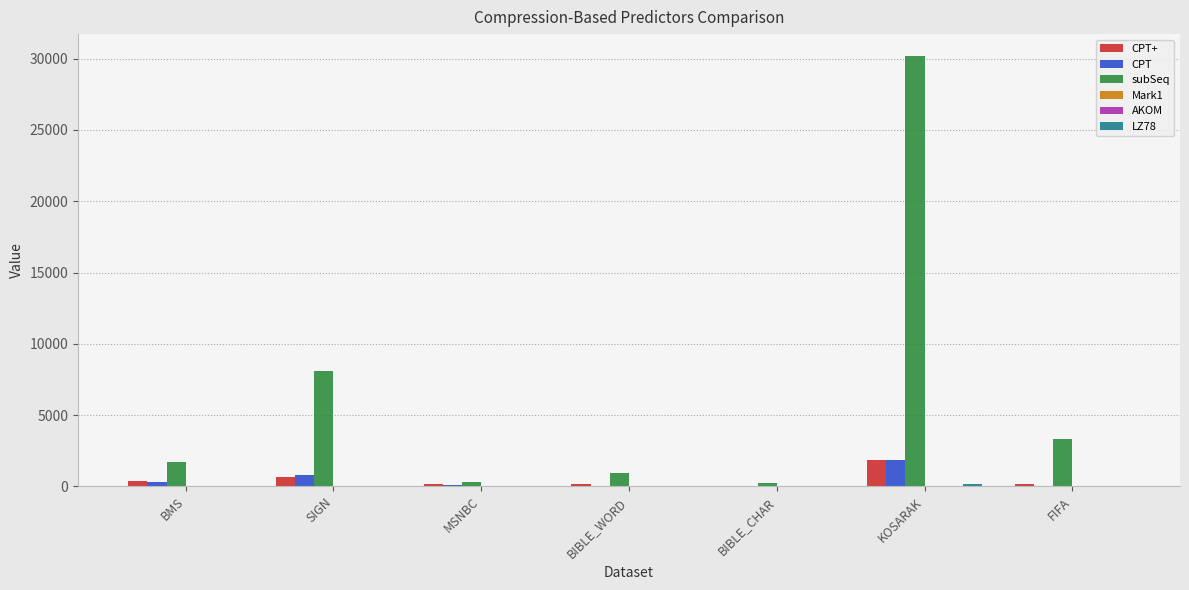

At which category is the sum across all series the highest?

KOSARAK